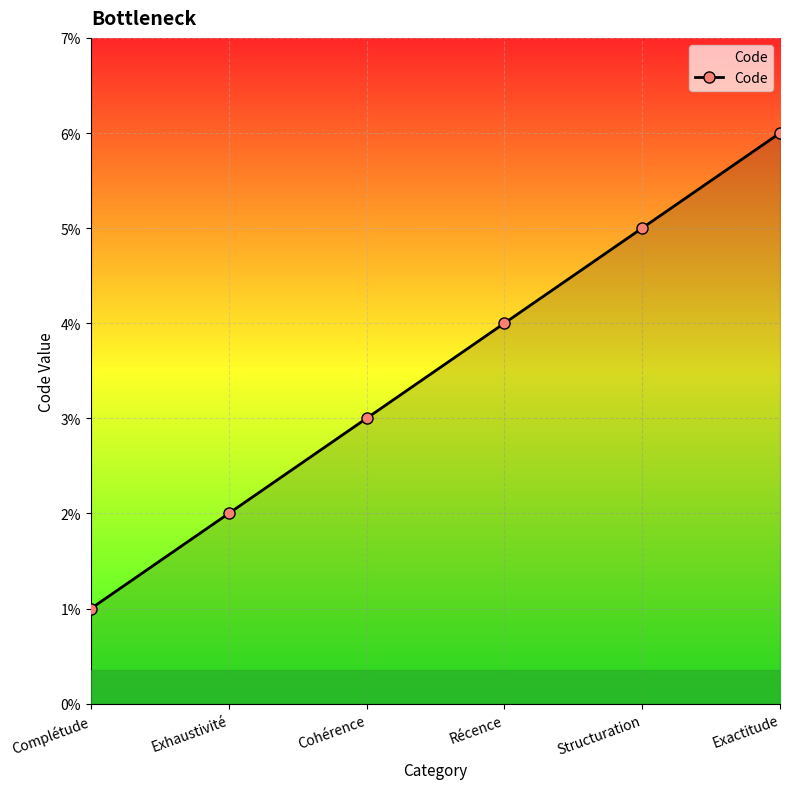

Does the chart have visible grid lines?

Yes